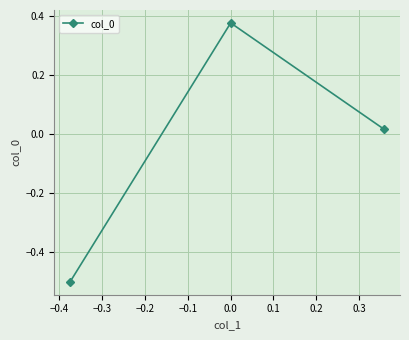

What is the difference between the maximum and minimum values?

0.9